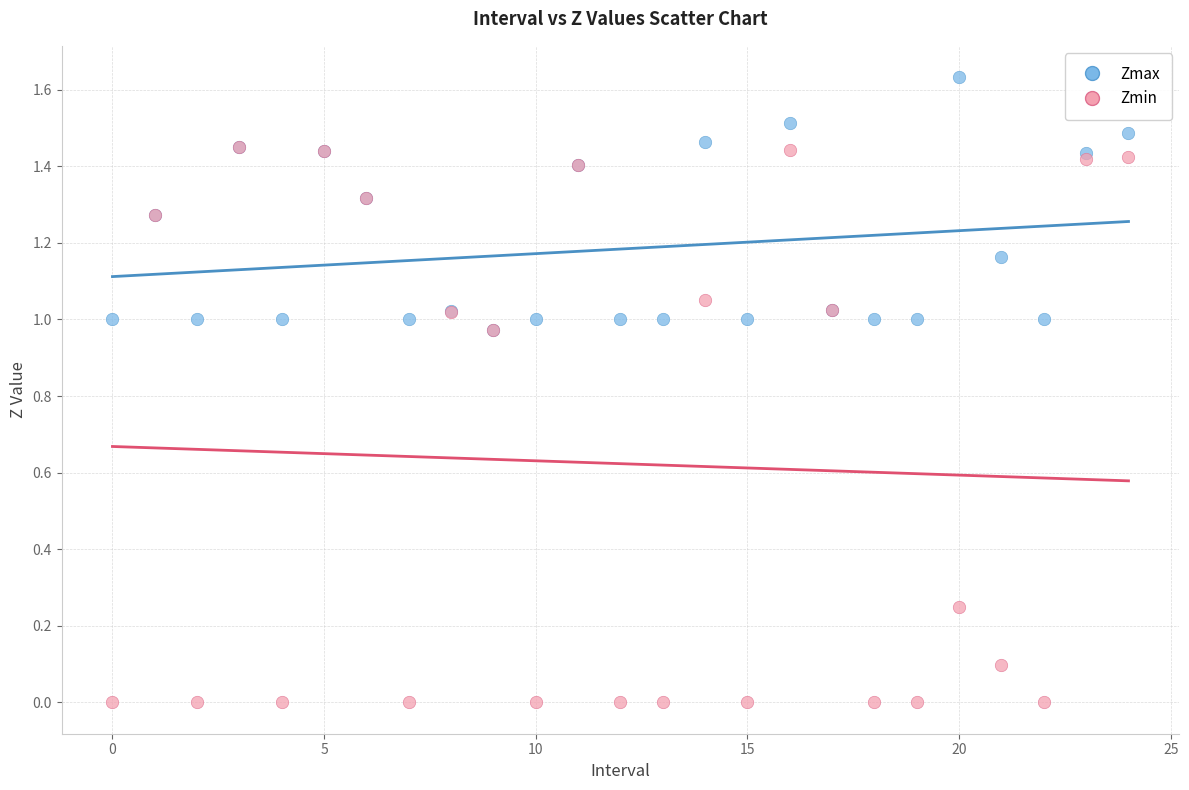

What are all the series names shown in the legend?

Zmax, Zmin